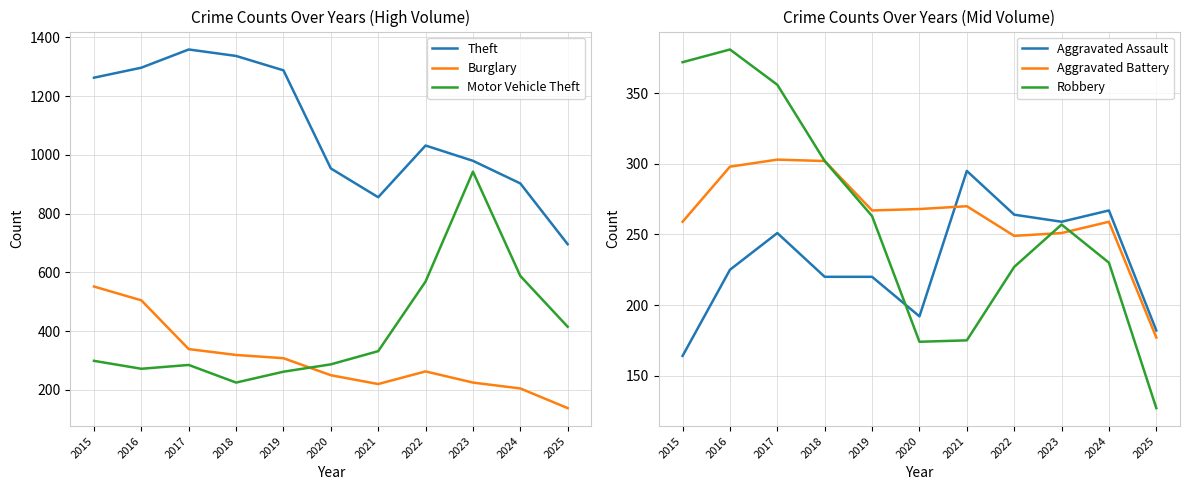

List the series in order of their peak value, highest first.

Theft, Motor Vehicle Theft, Burglary, Robbery, Aggravated Battery, Aggravated Assault